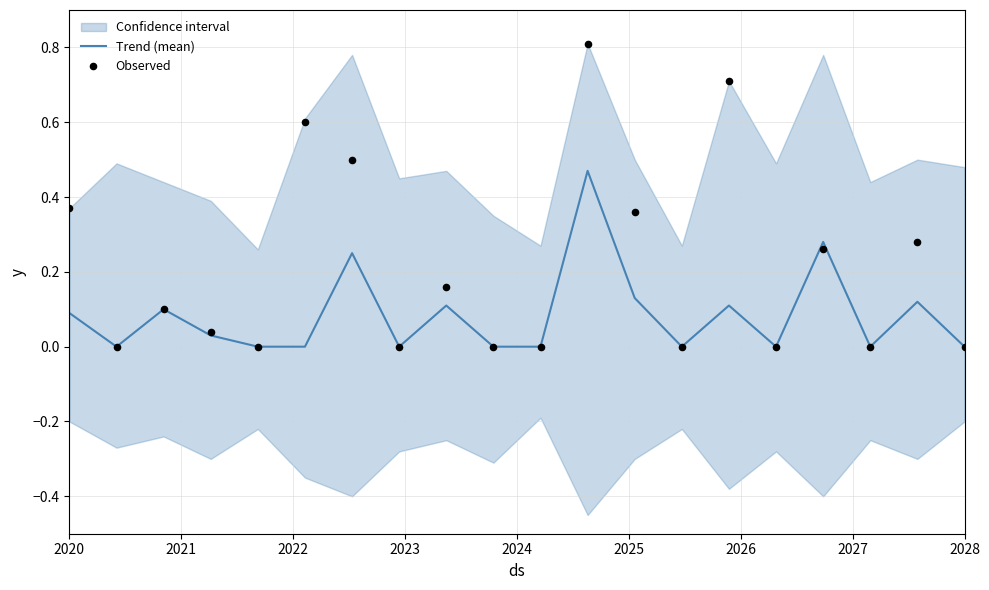

Which series reaches the maximum Y coordinate?

Observed